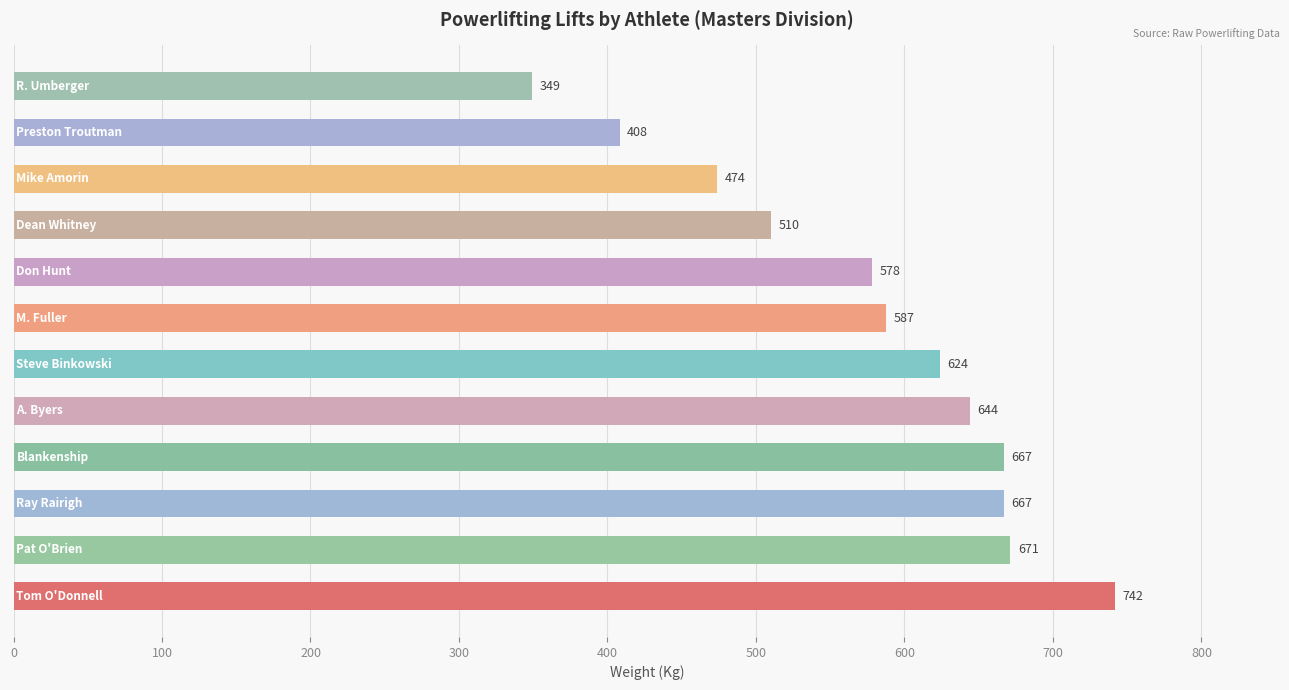

What is the maximum value shown in the chart?

741.6